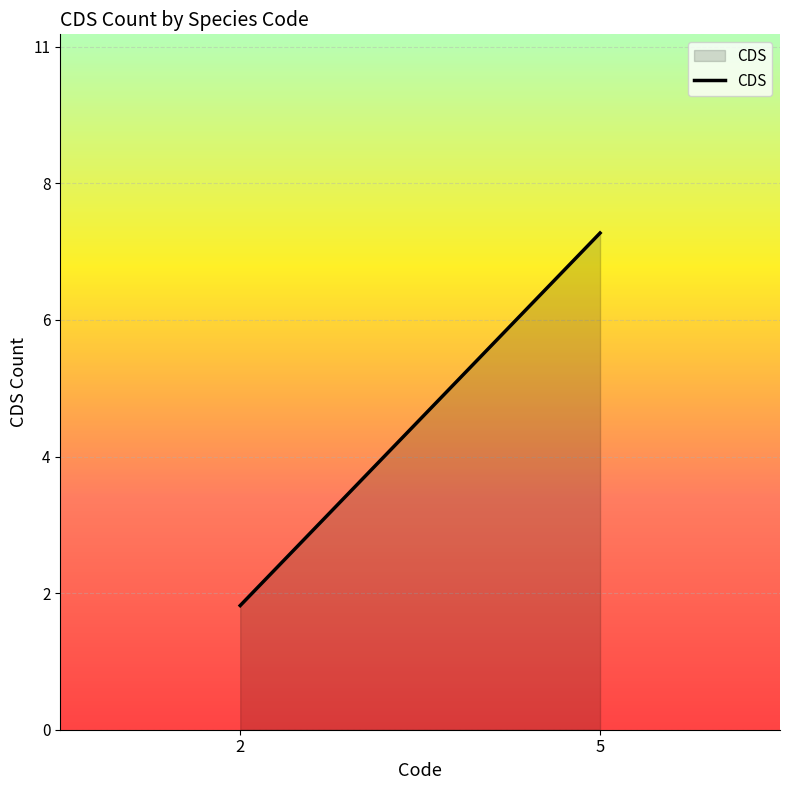

List the labels in order of value, largest first.

5, 2